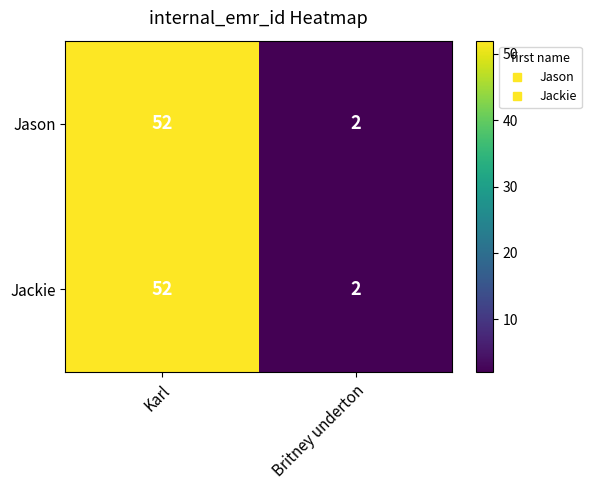

Which label corresponds to the smallest value in the chart?

Britney underton